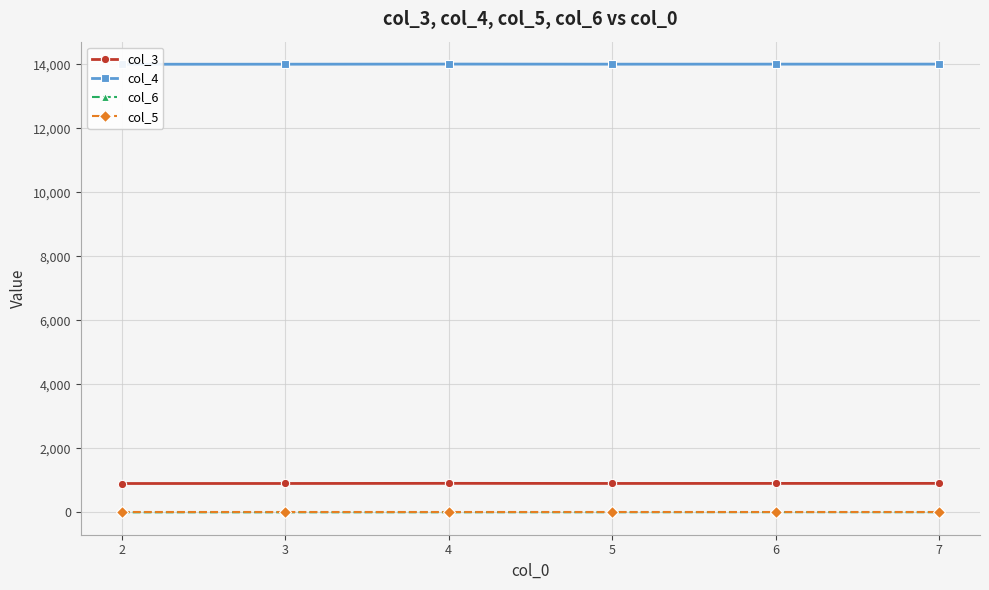

Reading left to right, what are all the values shown in this chart?

col_3: 2=901	3=902	4=906	5=903	6=904	7=905
col_4: 2=14001	3=14002	4=14006	5=14003	6=14004	7=14005
col_6: 2=1	3=2	4=3	5=4	6=6	7=5
col_5: 2=18	3=18	4=18	5=18	6=18	7=18